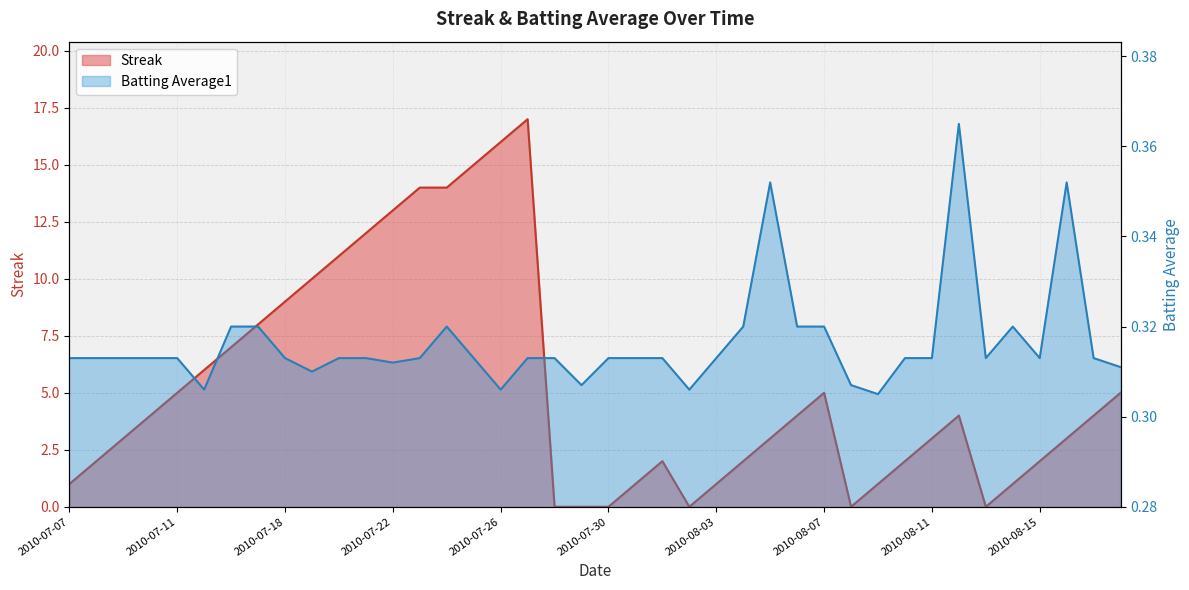

Reading left to right, what are all the values shown in this chart?

Streak: 2010-07-07=1.0	2010-07-08=2.0	2010-07-09=3.0	2010-07-10=4.0	2010-07-11=5.0	2010-07-15=6.0	2010-07-16=7.0	2010-07-17=8.0	2010-07-18=9.0	2010-07-19=10.0	2010-07-20=11.0	2010-07-21=12.0	2010-07-22=13.0	2010-07-23=14.0	2010-07-24=14.0	2010-07-25=15.0	2010-07-26=16.0	2010-07-27=17.0	2010-07-28=0.0	2010-07-29=0.0	2010-07-30=0.0	2010-07-31=1.0	2010-08-01=2.0	2010-08-02=0.0	2010-08-03=1.0	2010-08-04=2.0	2010-08-05=3.0	2010-08-06=4.0	2010-08-07=5.0	2010-08-08=0.0	2010-08-09=1.0	2010-08-10=2.0	2010-08-11=3.0	2010-08-12=4.0	2010-08-13=0.0	2010-08-14=1.0	2010-08-15=2.0	2010-08-16=3.0	2010-08-17=4.0	2010-08-18=5.0
Batting Average1: 2010-07-07=0.3	2010-07-08=0.3	2010-07-09=0.3	2010-07-10=0.3	2010-07-11=0.3	2010-07-15=0.3	2010-07-16=0.3	2010-07-17=0.3	2010-07-18=0.3	2010-07-19=0.3	2010-07-20=0.3	2010-07-21=0.3	2010-07-22=0.3	2010-07-23=0.3	2010-07-24=0.3	2010-07-25=0.3	2010-07-26=0.3	2010-07-27=0.3	2010-07-28=0.3	2010-07-29=0.3	2010-07-30=0.3	2010-07-31=0.3	2010-08-01=0.3	2010-08-02=0.3	2010-08-03=0.3	2010-08-04=0.3	2010-08-05=0.4	2010-08-06=0.3	2010-08-07=0.3	2010-08-08=0.3	2010-08-09=0.3	2010-08-10=0.3	2010-08-11=0.3	2010-08-12=0.4	2010-08-13=0.3	2010-08-14=0.3	2010-08-15=0.3	2010-08-16=0.4	2010-08-17=0.3	2010-08-18=0.3